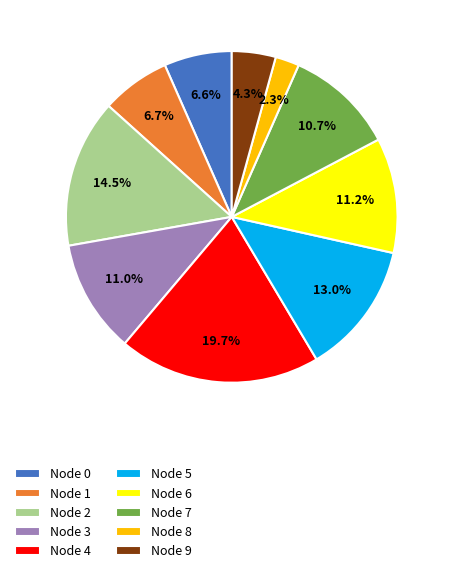

Count the number of slices in the pie.

10